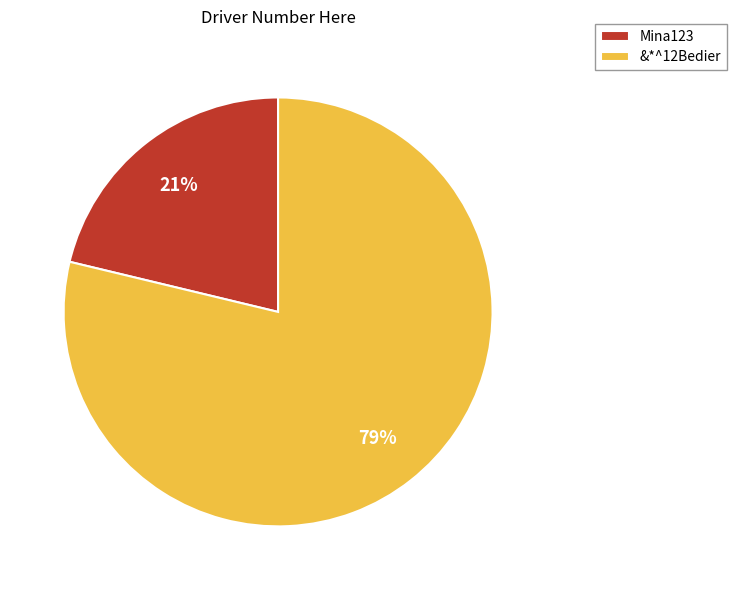

How many segments does this pie chart have?

2